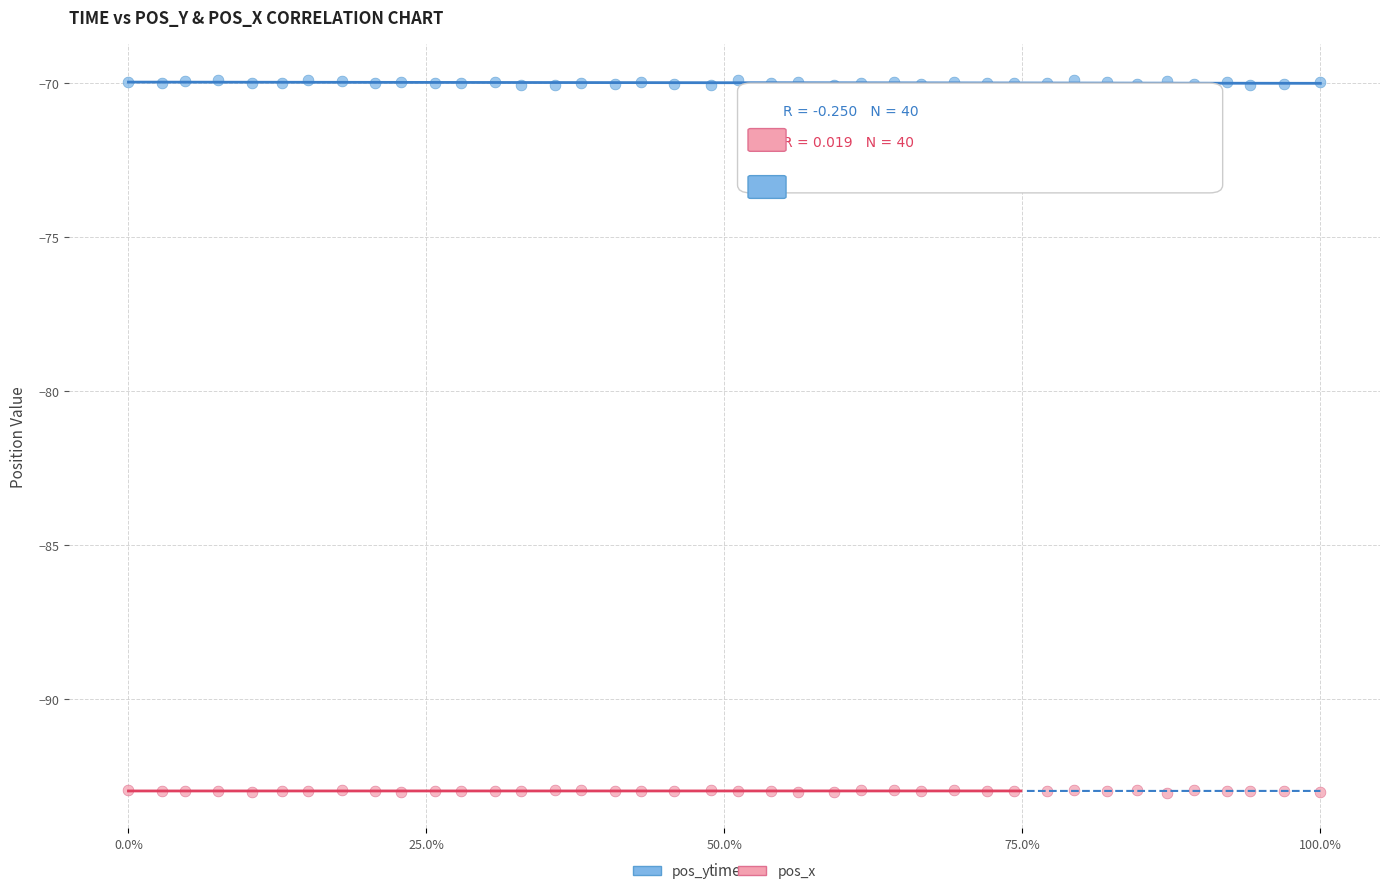

Across all data points, what is the range of X values (max minus min)?

1.0